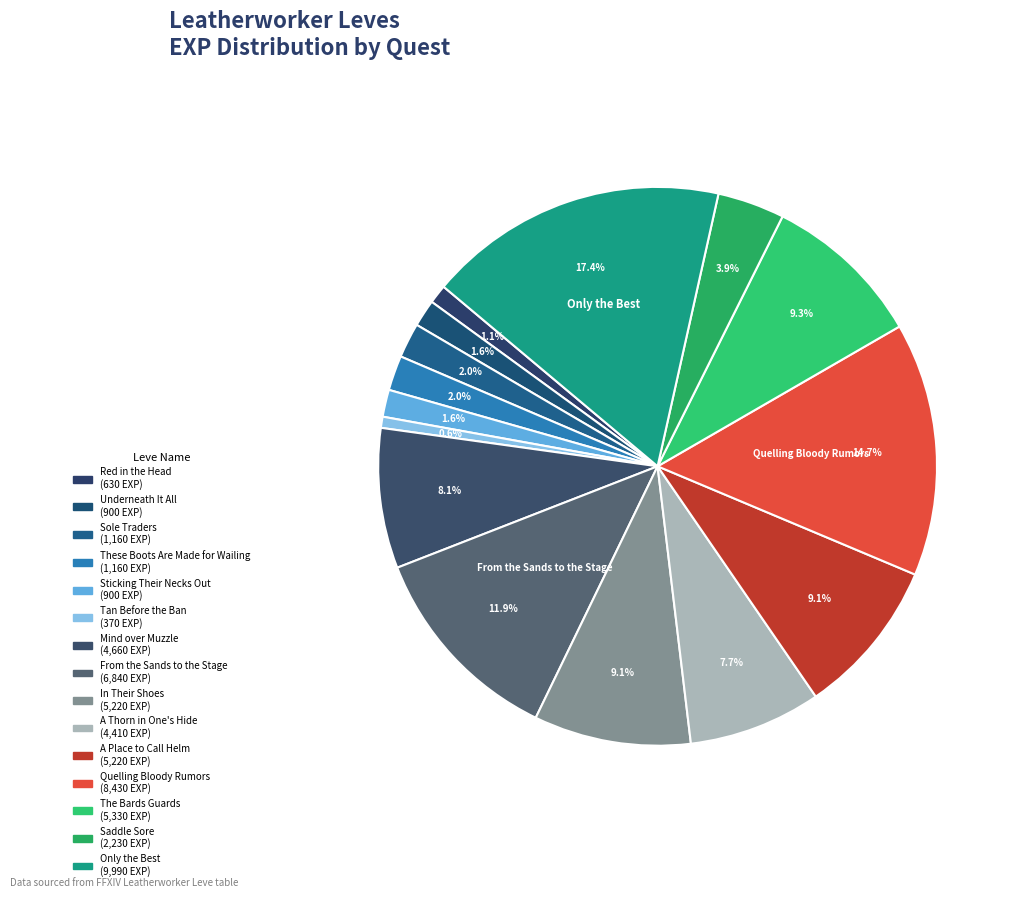

Which category has the smallest portion of the pie?

Tan Before the Ban